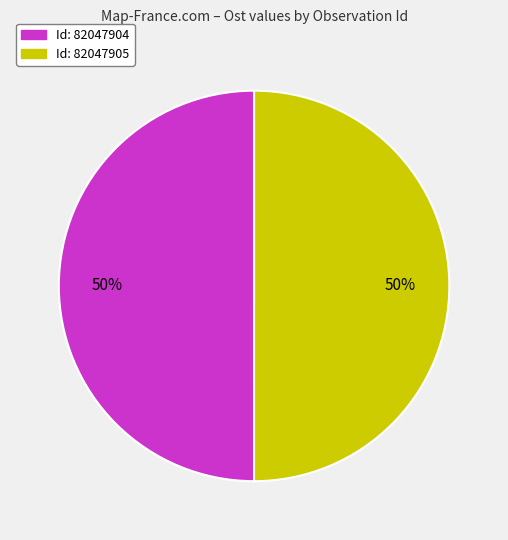

To the nearest percent, what is the average slice percentage?

50%